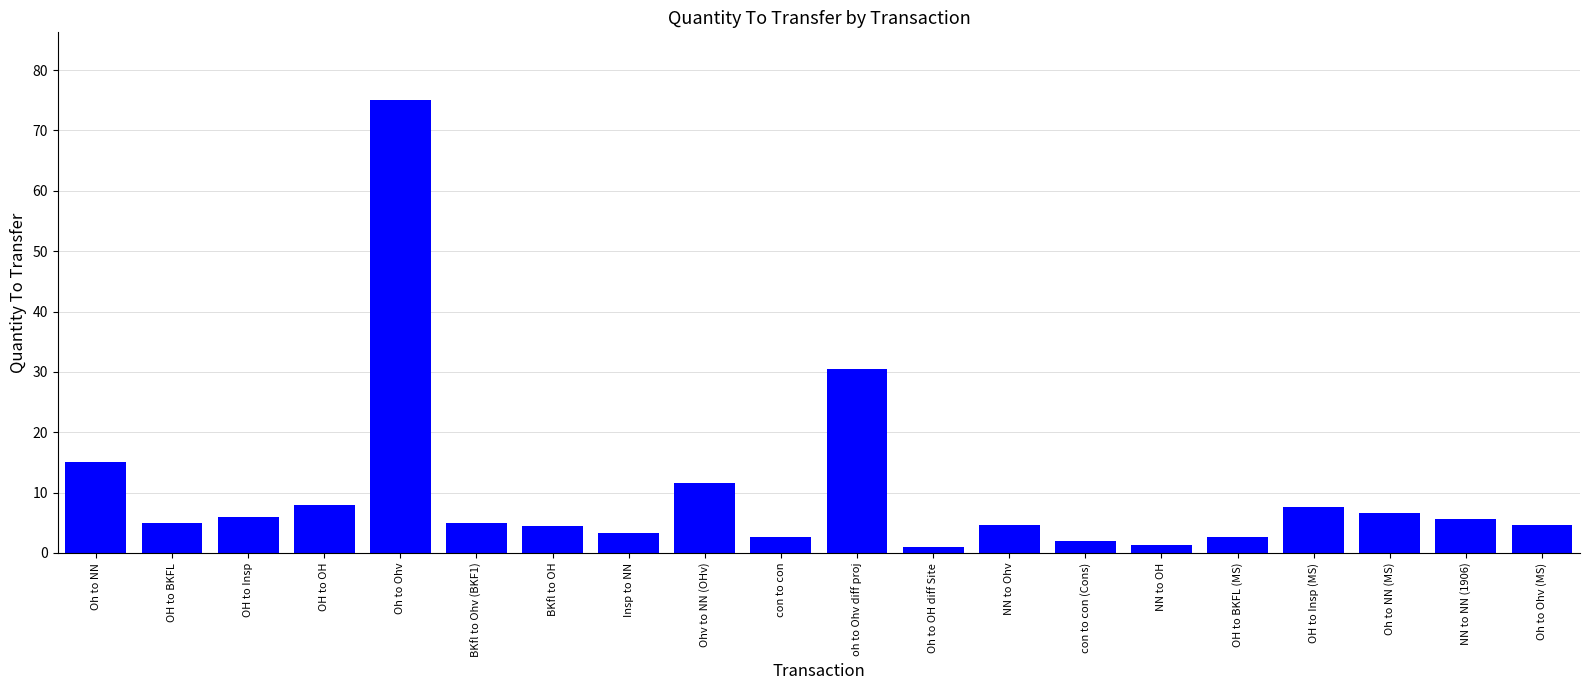

Read the value at oh to Ohv diff proj.

30.5